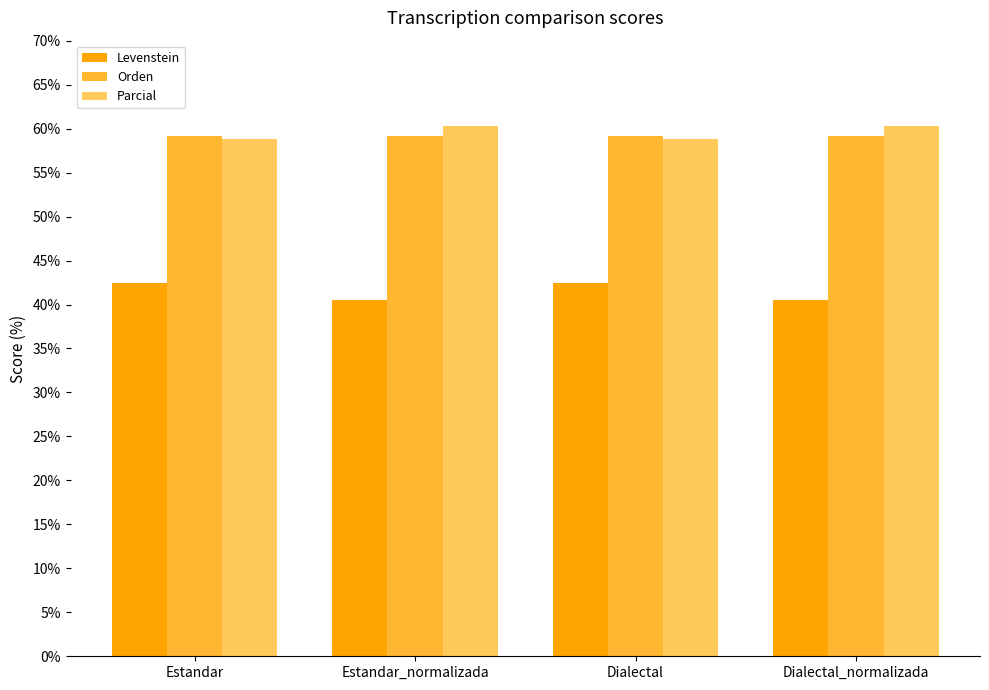

What value does the Levenstein series have at Dialectal?

42.5